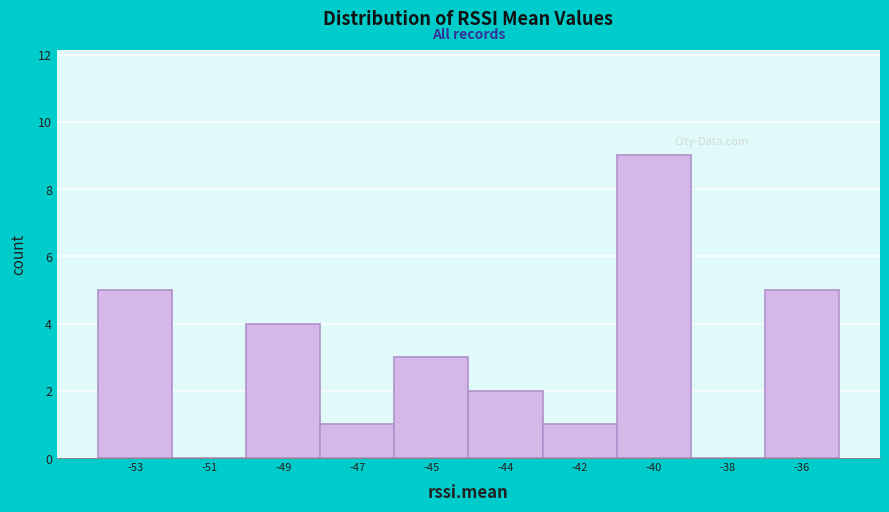

Reading right to left, transcribe all the data shown in this chart.

-36=5	-38=0	-40=9	-42=1	-44=2	-45=3	-47=1	-49=4	-51=0	-53=5